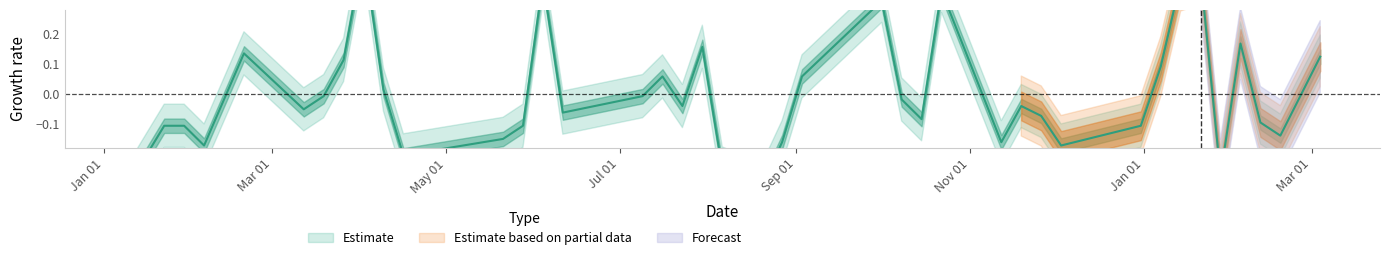

The value at 2018-02-11 is -0.1. True or false?

False